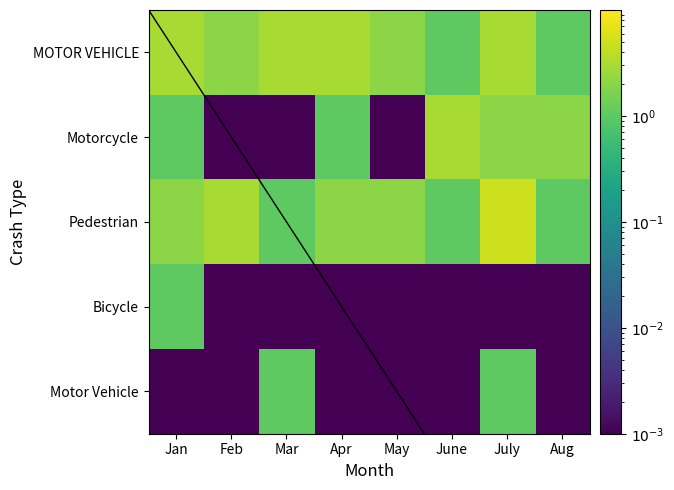

Which category has the lowest value across all series?

Feb